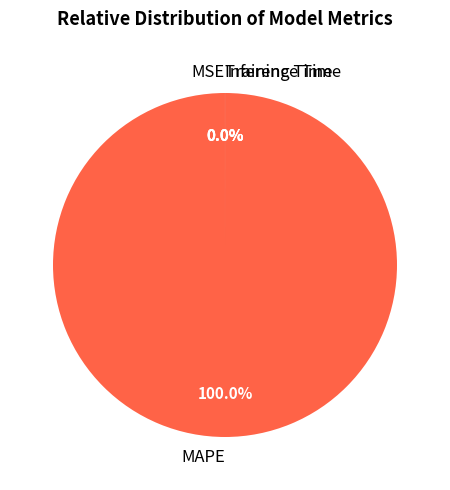

To the nearest percent, what is the difference between the largest and smallest slice percentages?

100%